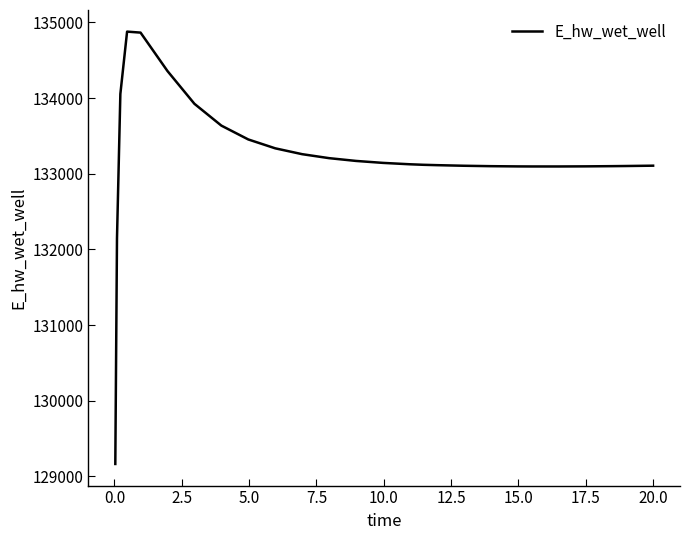

How many lines are shown in the chart?

1